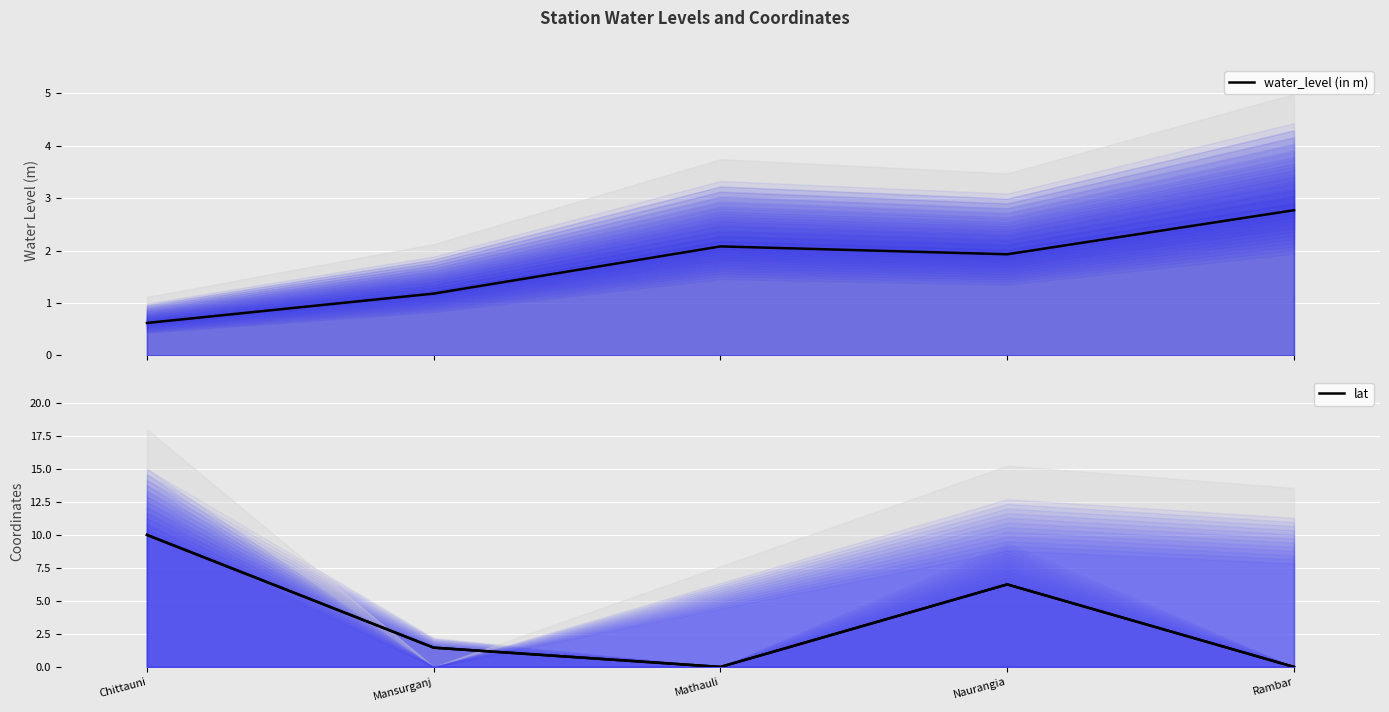

Reading right to left, list all the values displayed in this chart.

water_level (in m): 2.8	1.9	2.1	1.2	0.6
lat: 0.0	6.2	0.0	1.5	10.0
long: 7.5	8.5	4.2	0.0	10.0